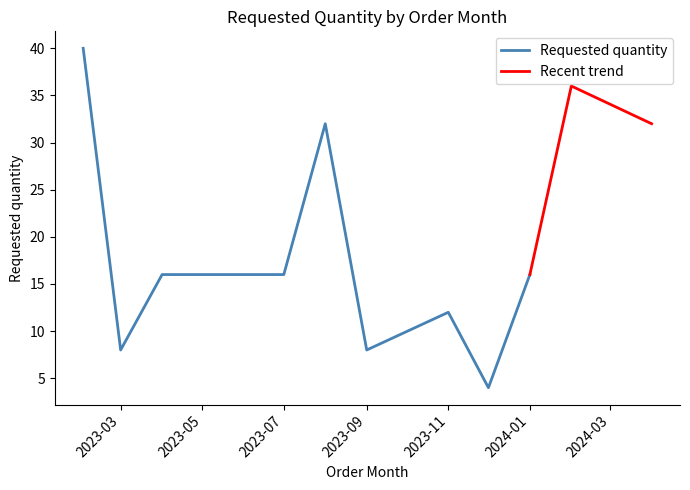

What is the sum of the values at 2023-08-01 and 2023-04-01?

48